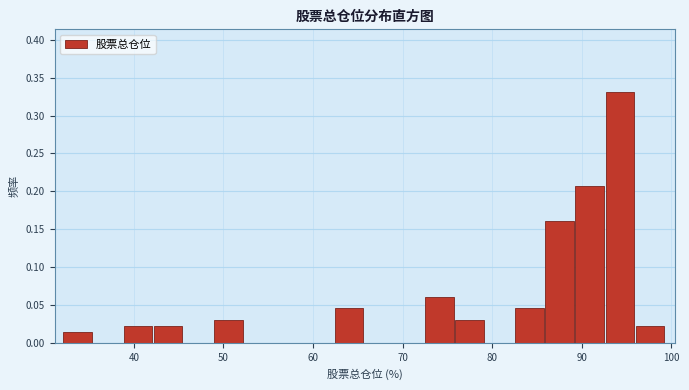

Read against the x-axis, roughly where is the centre of the tallest bar?

94